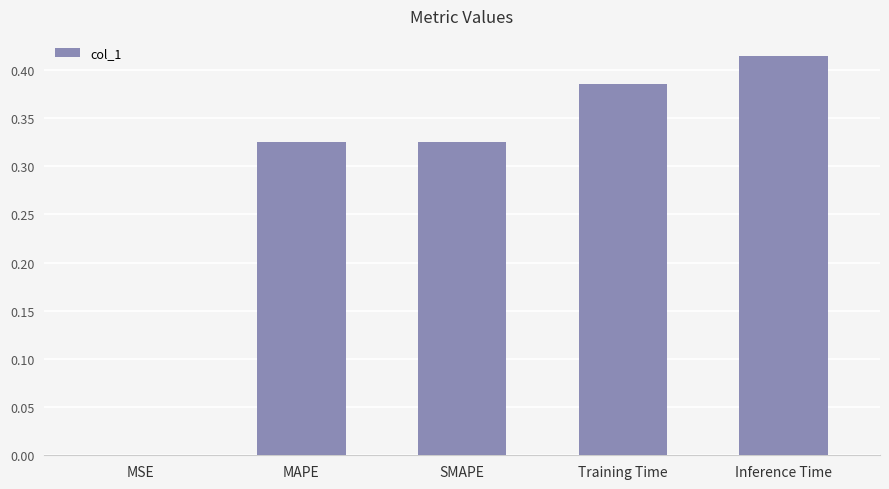

What is the sum of all values?

1.4